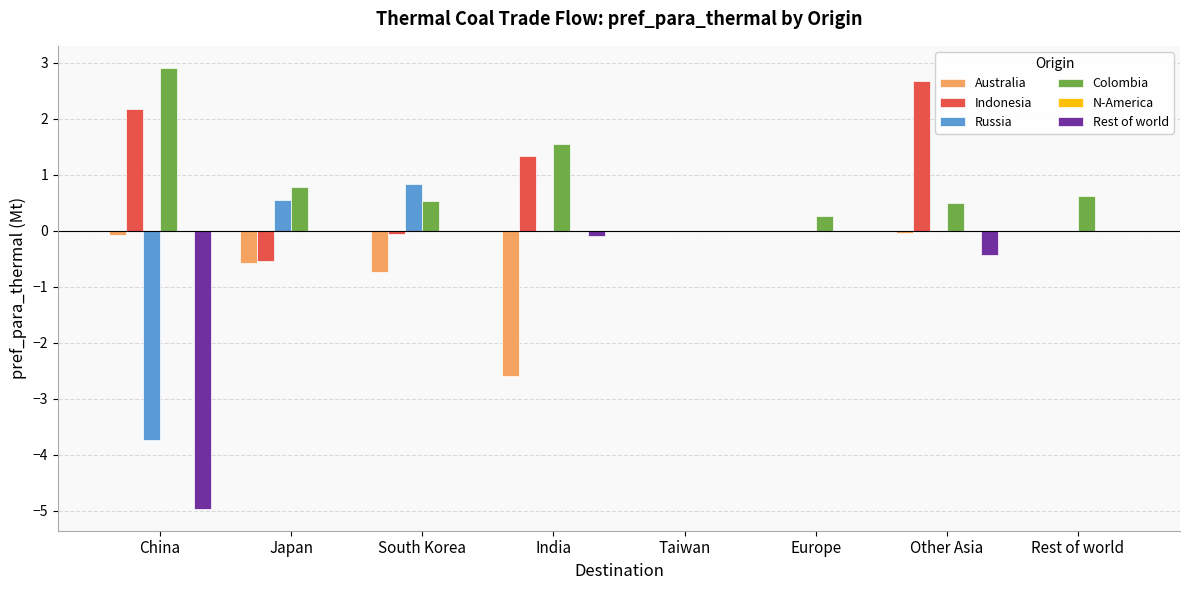

Between Europe and Other Asia, which series saw the biggest shift?

Indonesia